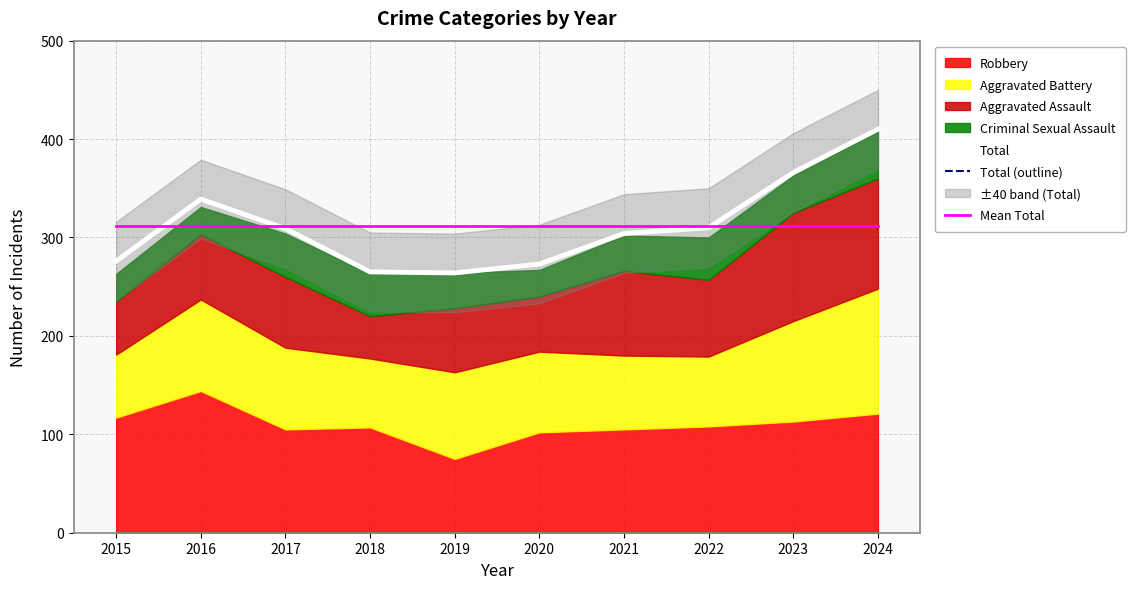

True or false: Total (outline) and Total cross at least once.

False